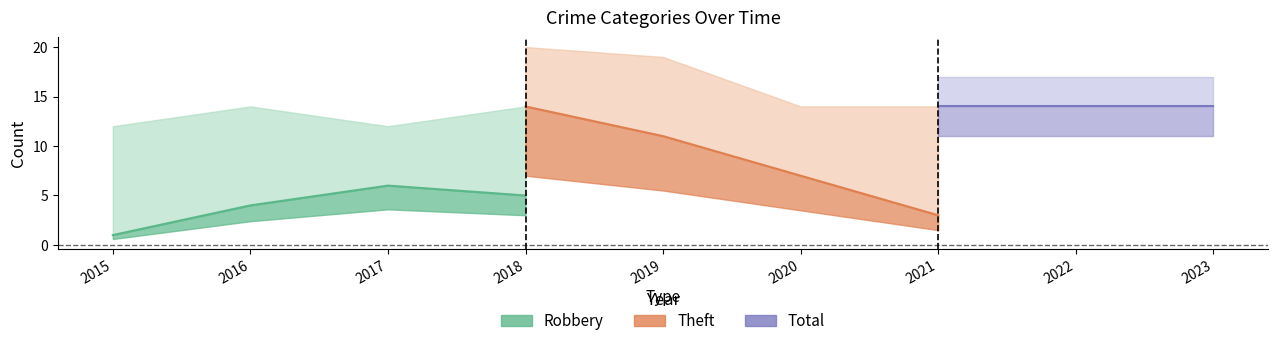

Which series has the widest spread of values?

Theft